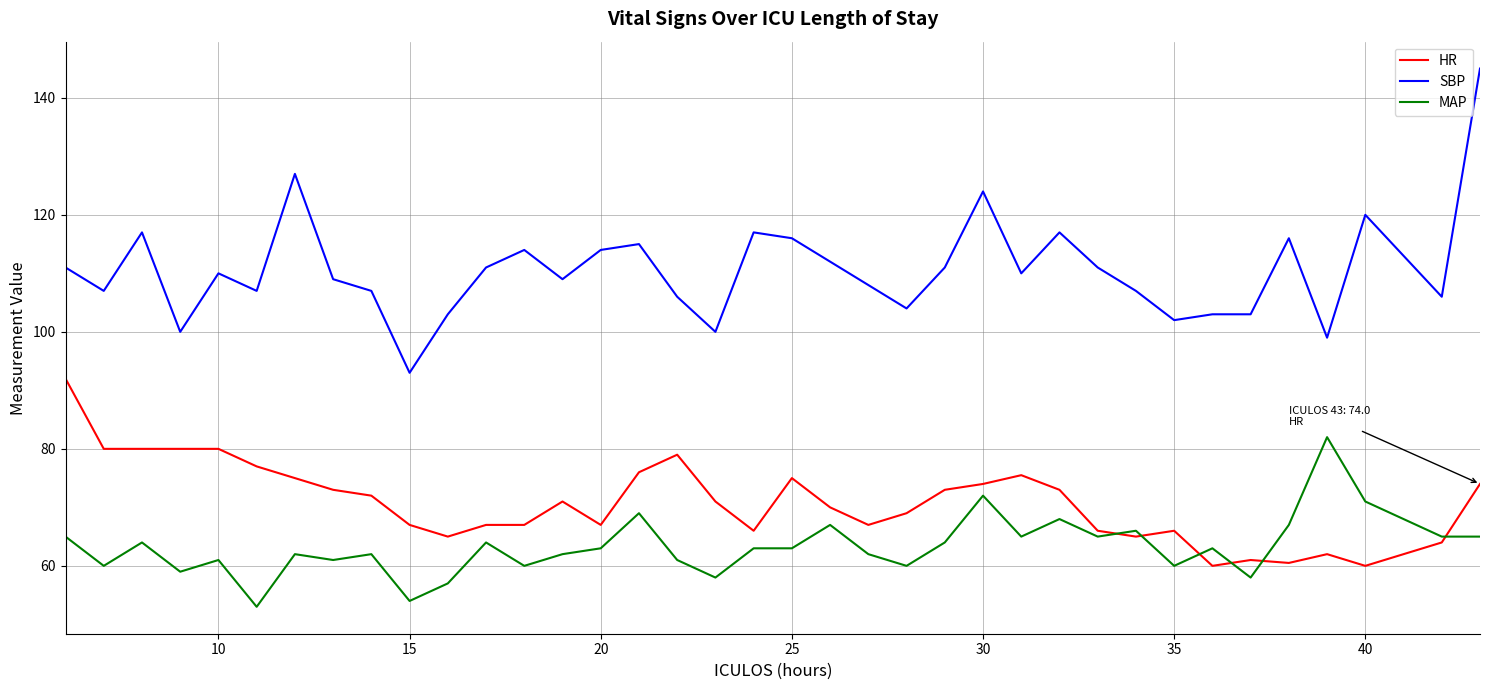

Reading left to right, list all the values displayed in this chart.

HR: 92.0	80.0	80.0	80.0	80.0	77.0	75.0	73.0	72.0	67.0	65.0	67.0	67.0	71.0	67.0	76.0	79.0	71.0	66.0	75.0	70.0	67.0	69.0	73.0	74.0	75.5	73.0	66.0	65.0	66.0	60.0	61.0	60.5	62.0	60.0	64.0	74.0
SBP: 111.0	107.0	117.0	100.0	110.0	107.0	127.0	109.0	107.0	93.0	103.0	111.0	114.0	109.0	114.0	115.0	106.0	100.0	117.0	116.0	112.0	108.0	104.0	111.0	124.0	110.0	117.0	111.0	107.0	102.0	103.0	103.0	116.0	99.0	120.0	106.0	145.0
MAP: 65.0	60.0	64.0	59.0	61.0	53.0	62.0	61.0	62.0	54.0	57.0	64.0	60.0	62.0	63.0	69.0	61.0	58.0	63.0	63.0	67.0	62.0	60.0	64.0	72.0	65.0	68.0	65.0	66.0	60.0	63.0	58.0	67.0	82.0	71.0	65.0	65.0